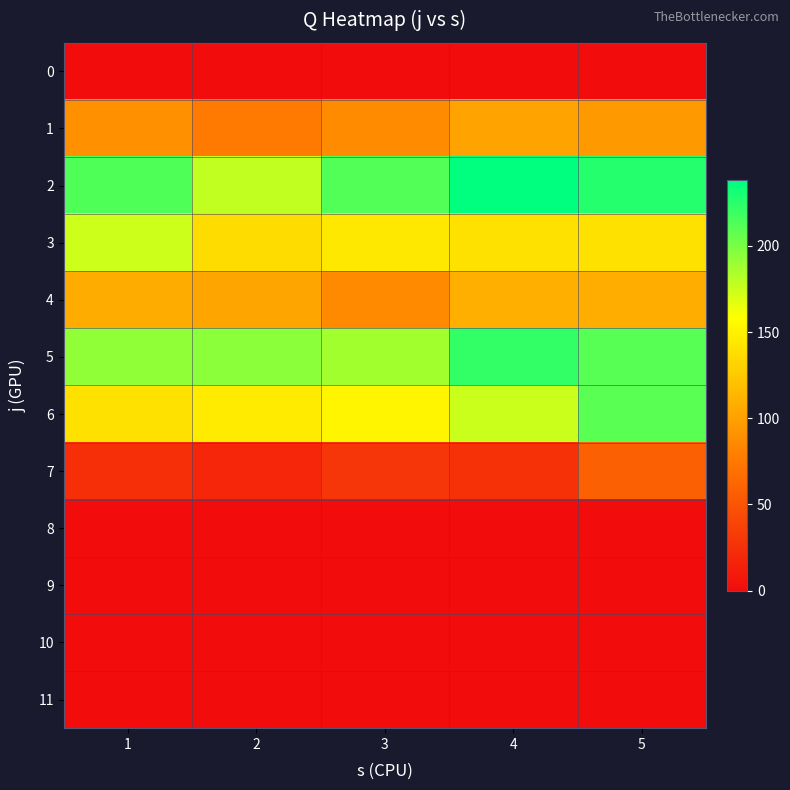

Which label corresponds to the largest value in the chart?

4